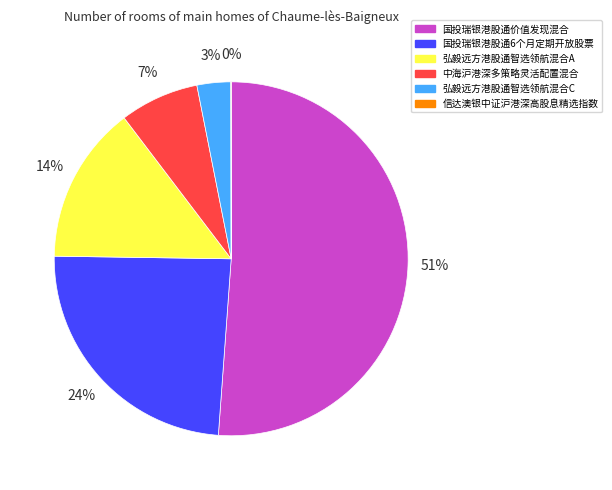

The 国投瑞银港股通价值发现混合 slice represents 60% of the pie. True or false?

False